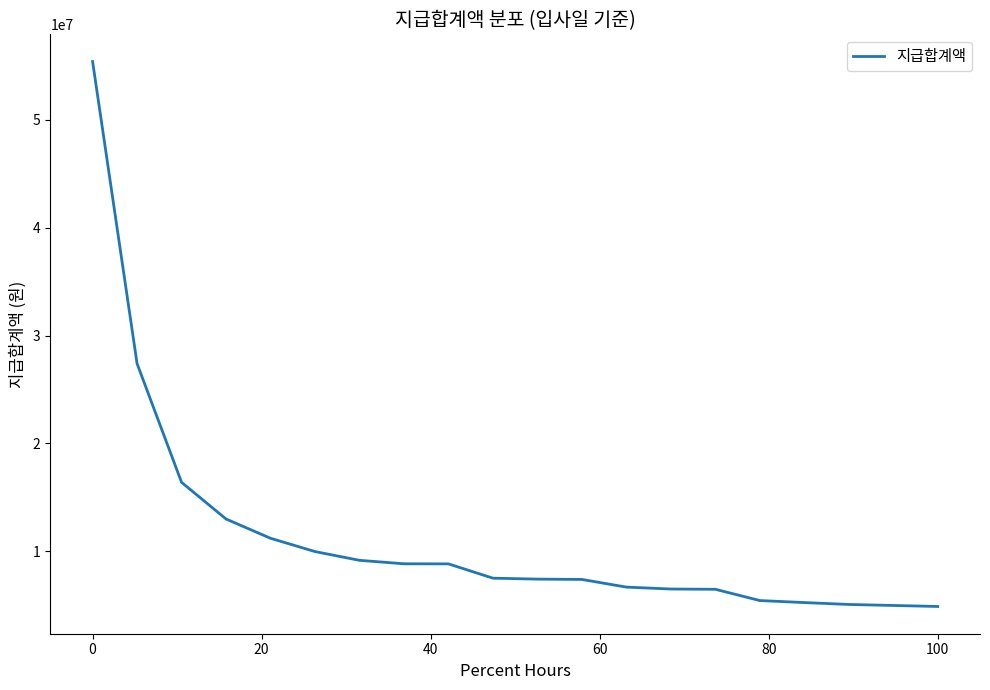

What is the maximum value shown in the chart?

55400000